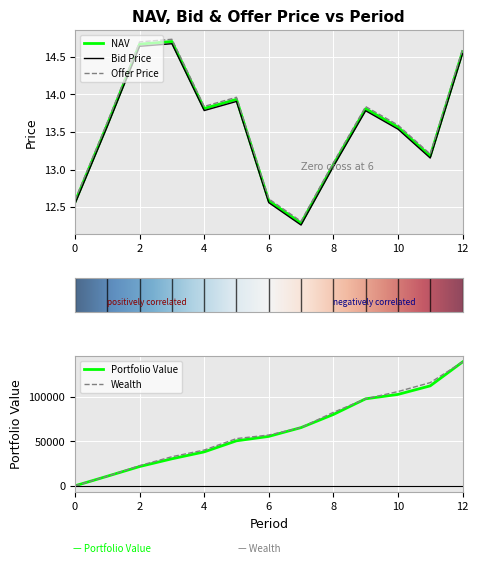

At which category does Bid Price reach its first local valley?

4